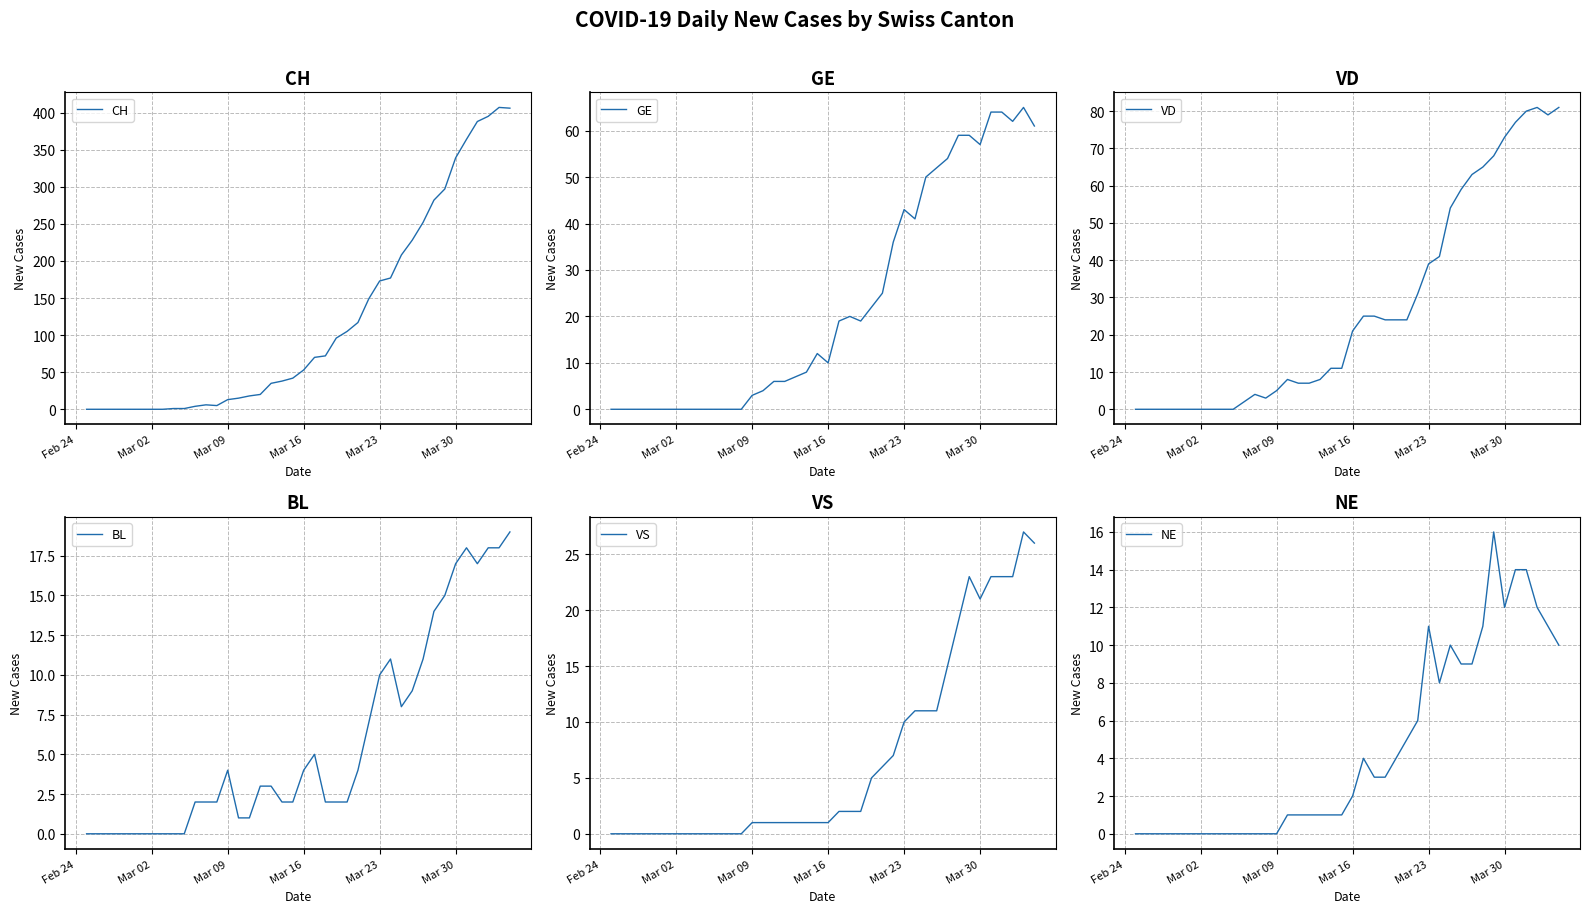

Which series has the largest range (max minus min)?

CH